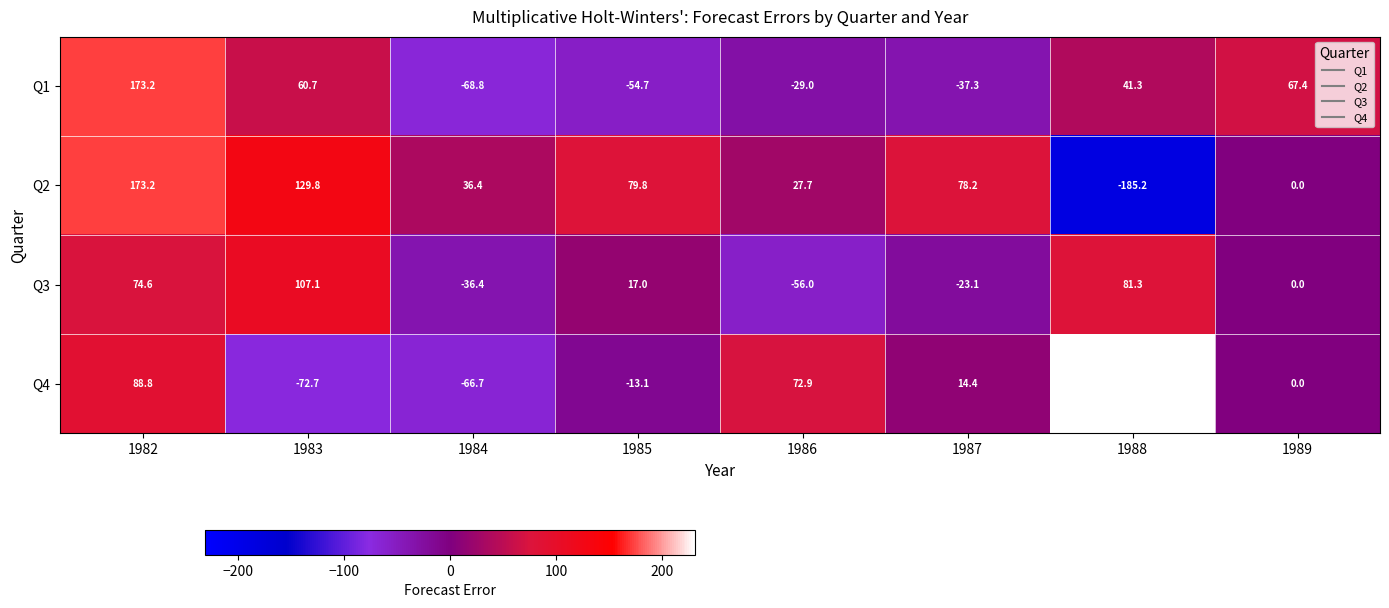

At which category does the chart reach its peak across all series?

1988